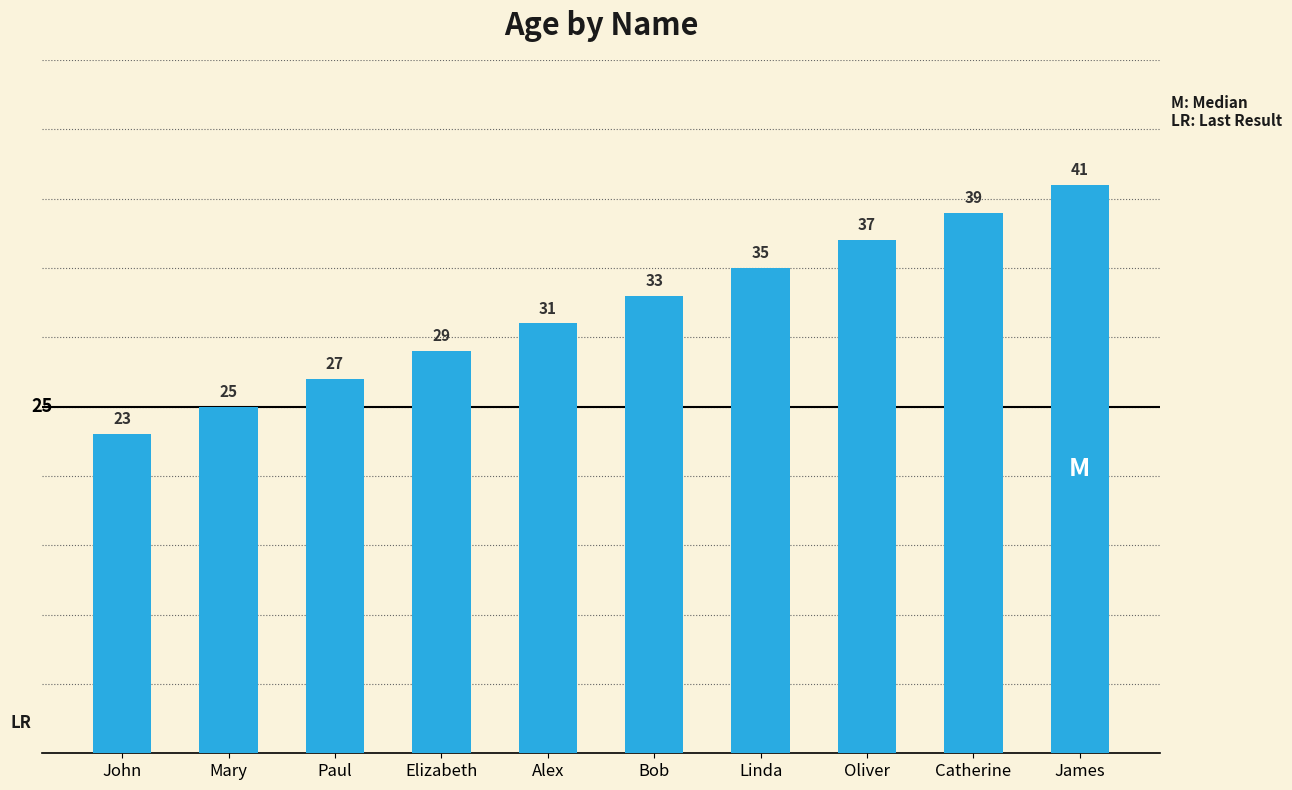

Reading left to right, transcribe all the data shown in this chart.

23	25	27	29	31	33	35	37	39	41